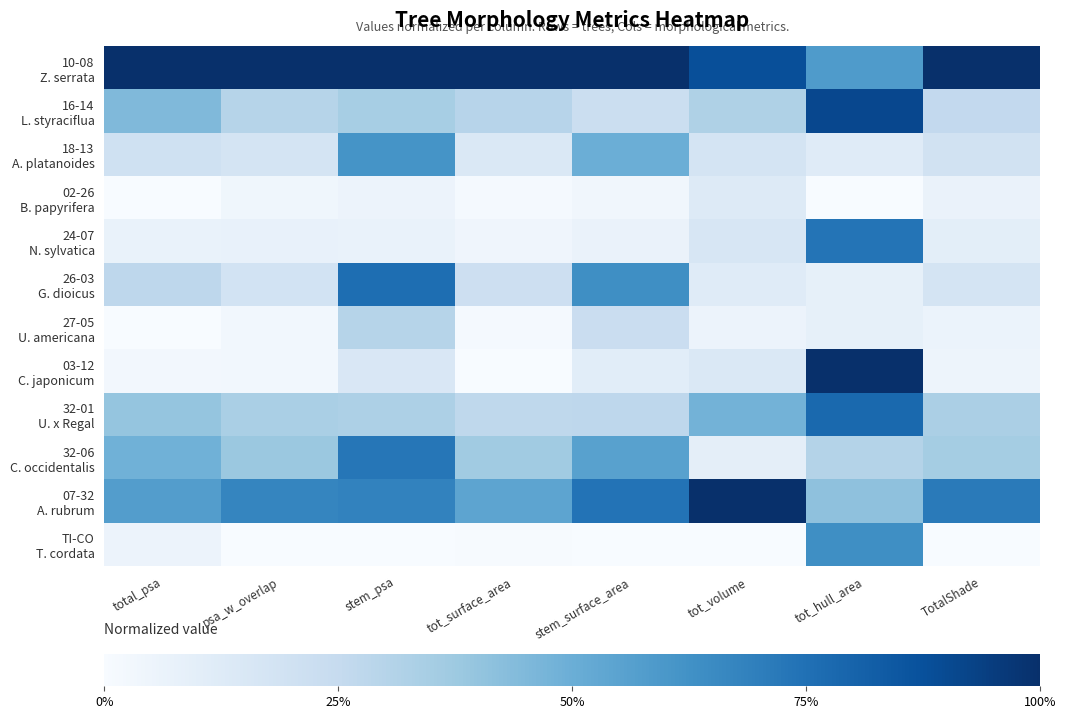

Rank the series by their maximum value, from lowest to highest.

02-26 B. papyrifera, 27-05 U. americana, 18-13 A. platanoides, TI-CO T. cordata, 32-06 C. occidentalis, 24-07 N. sylvatica, 26-03 G. dioicus, 32-01 U. x Regal, 16-14 L. styraciflua, 10-08 Z. serrata, 03-12 C. japonicum, 07-32 A. rubrum